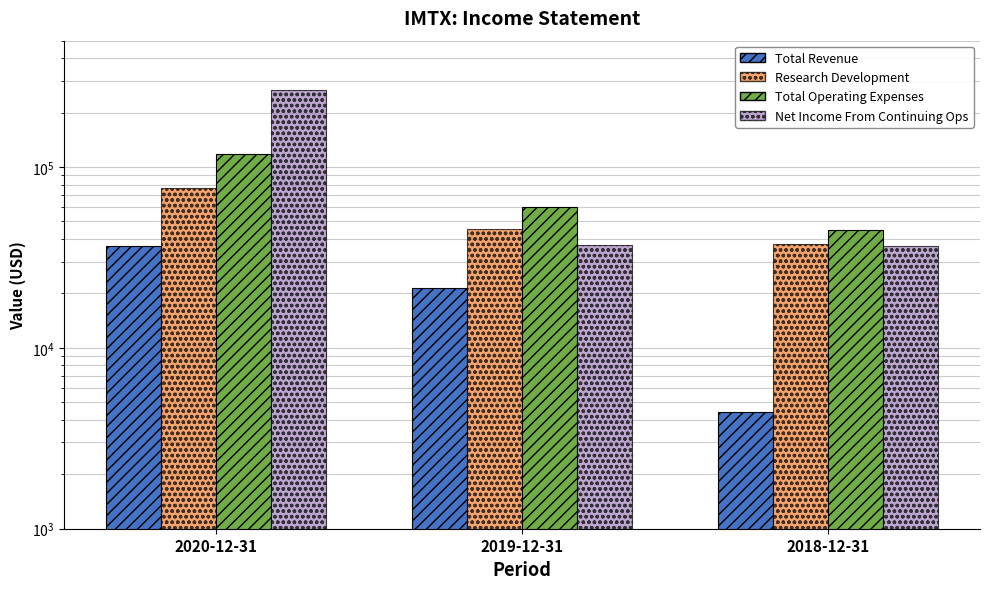

Which has a higher value, 2018-12-31 or 2020-12-31?

2020-12-31